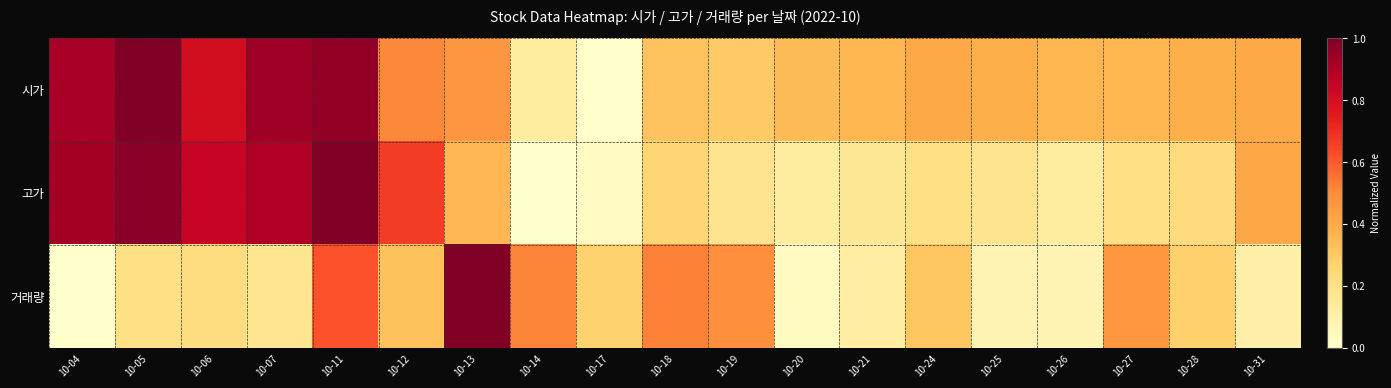

Which category has the highest value across all series?

10-13